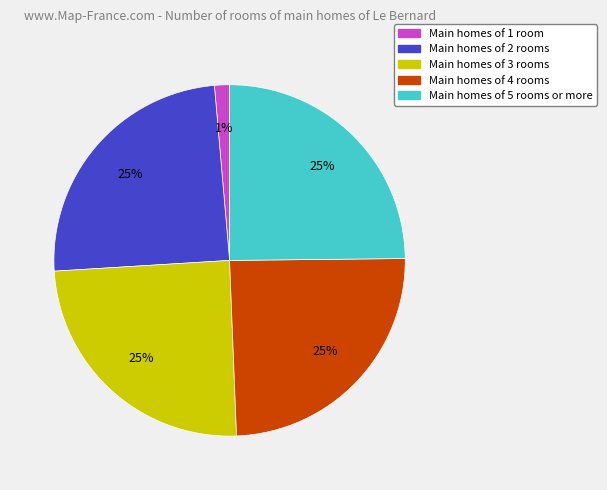

Is there any slice that represents more than half of the pie?

No